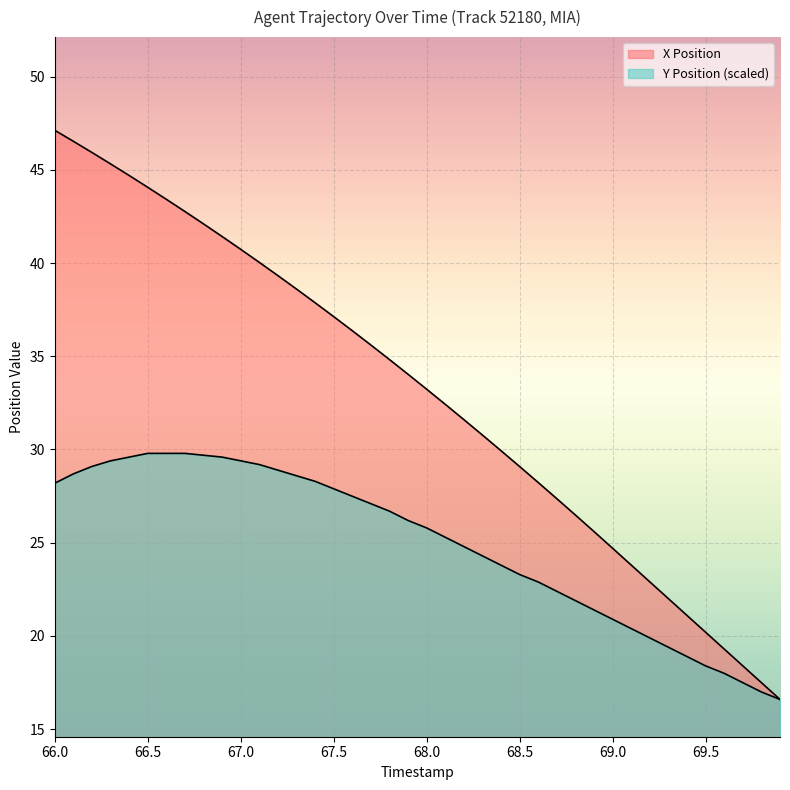

What is the difference between the maximum and second lowest values in the X Position series?

29.6